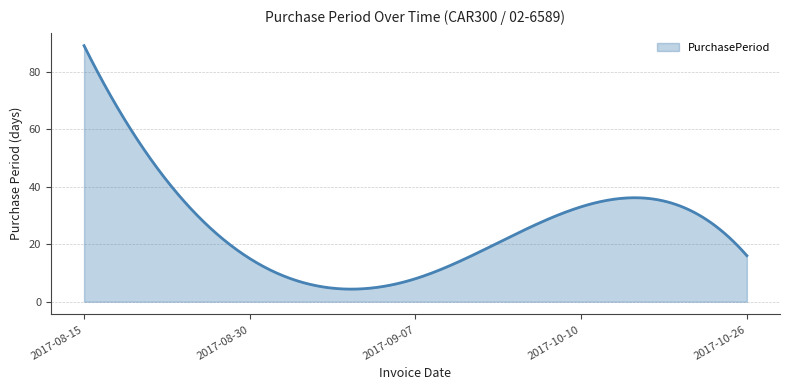

What is the difference between the maximum and minimum values?

84.6